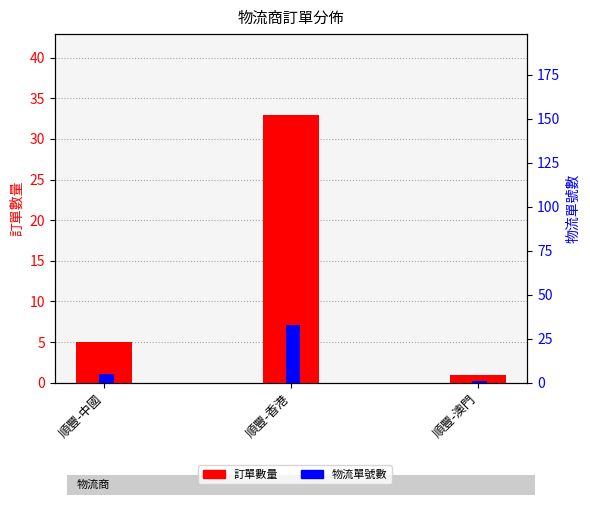

At how many categories does at least one series exceed 28?

1